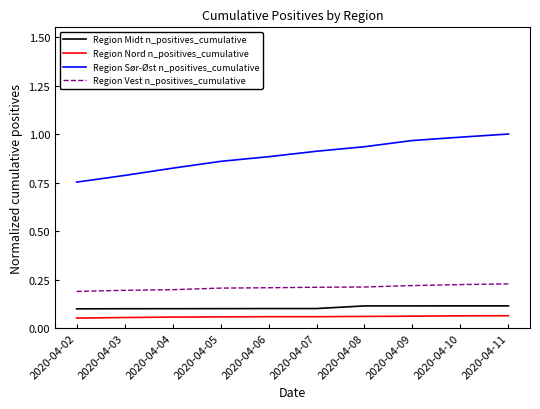

Which series has the widest spread of values?

Region Sør-Øst n_positives_cumulative